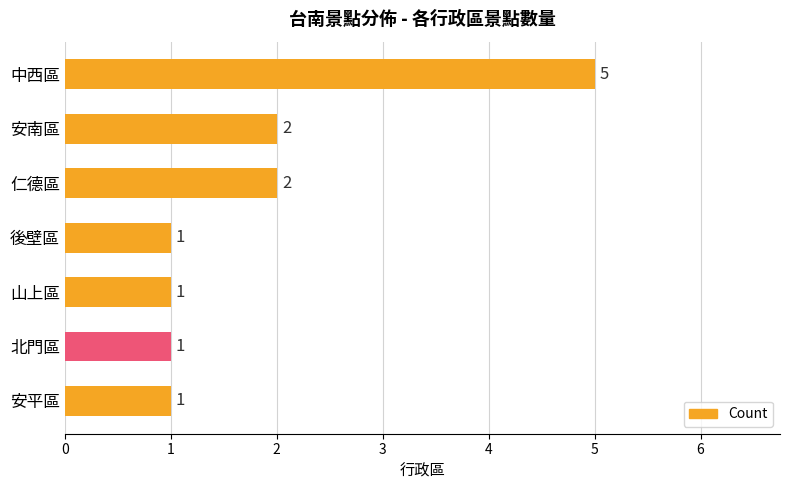

What is the maximum value shown in the chart?

5